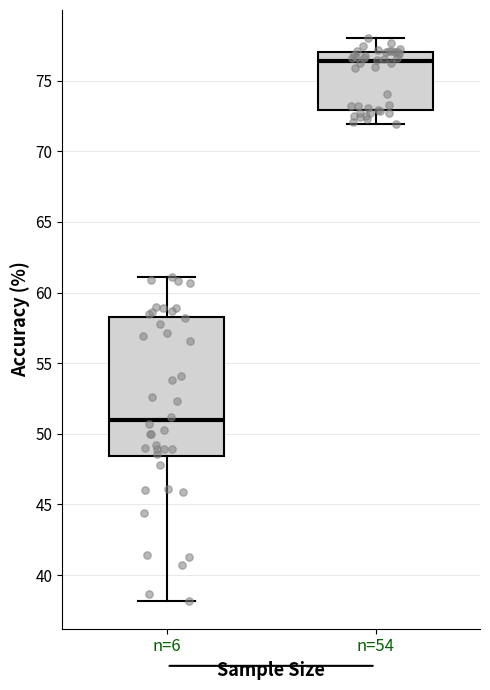

Comparing the boxes themselves (not the whiskers), which one is the tallest?

n=6